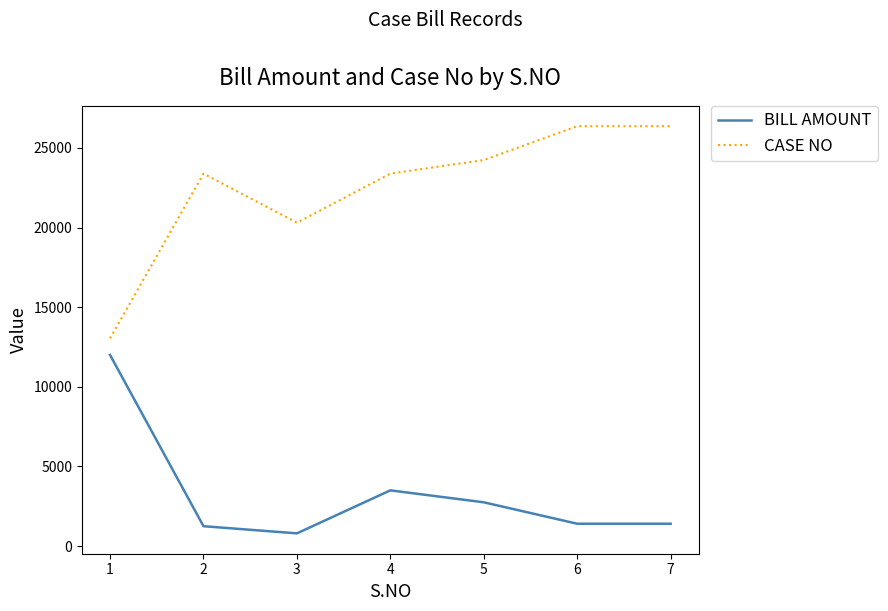

At how many categories does at least one series exceed 13754?

6